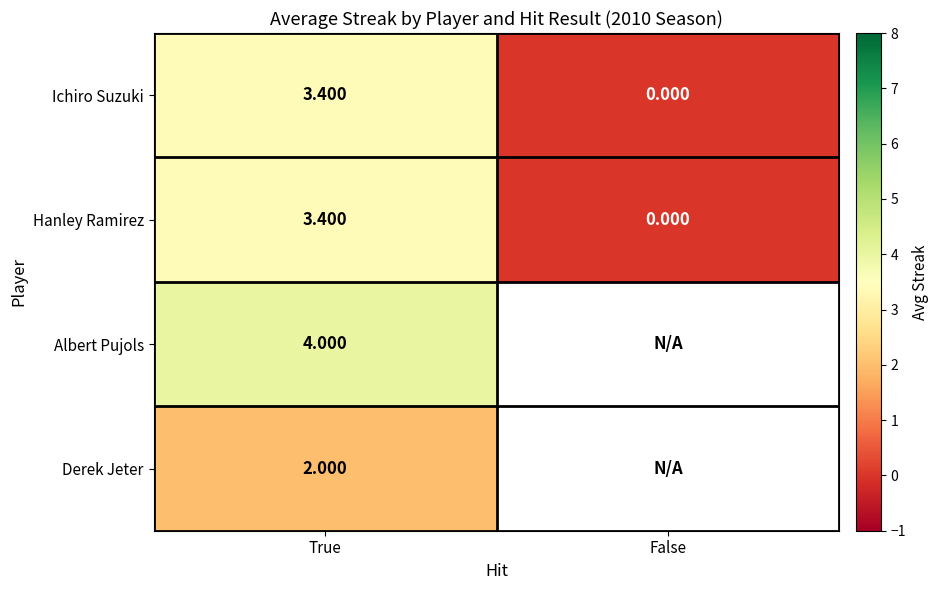

Where is Ichiro Suzuki nearest to the value 1?

False